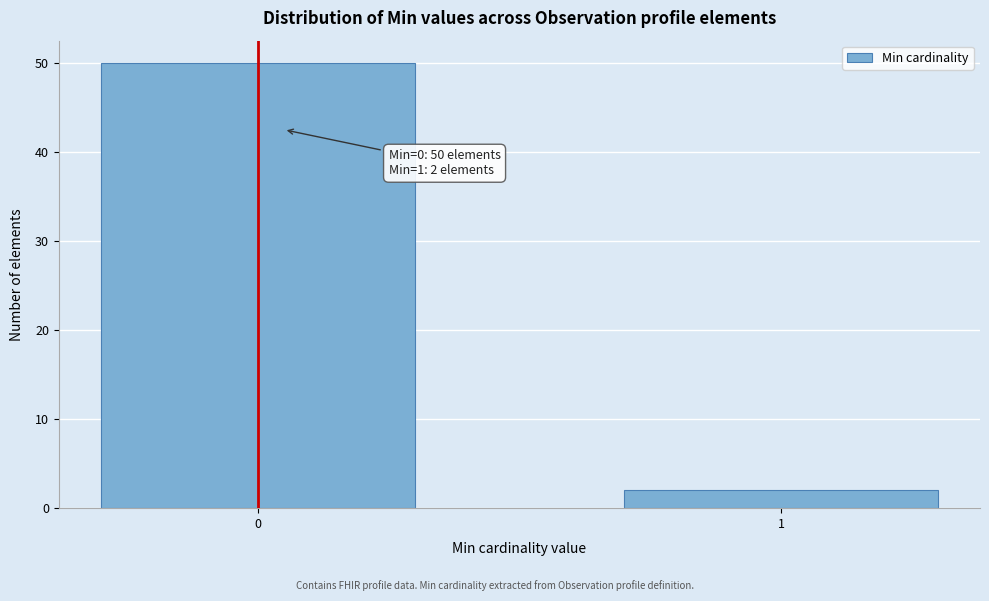

Reading left to right, transcribe all the data shown in this chart.

50	2